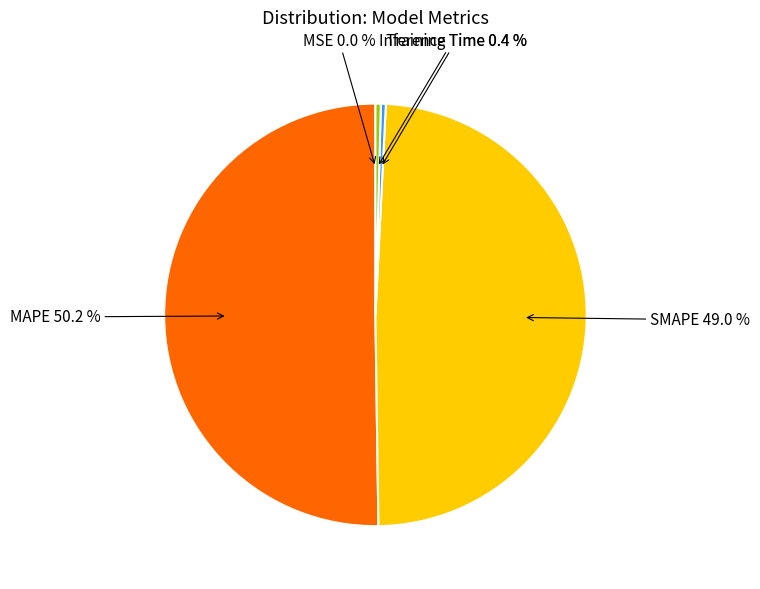

Which category has the biggest portion of the pie?

MAPE